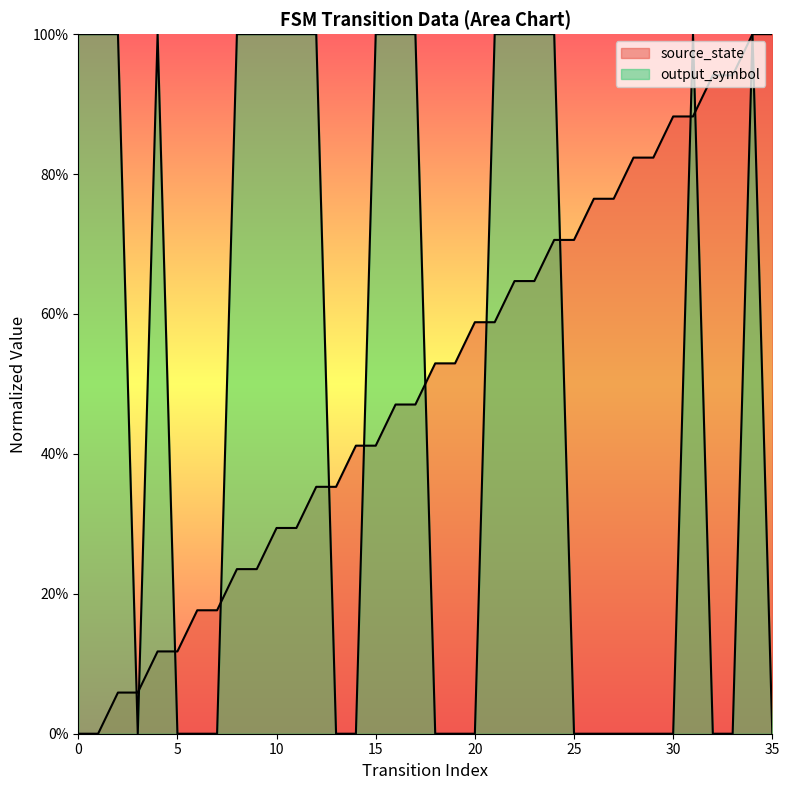

What is the sum of the source_state values at 31 and 3?

0.9